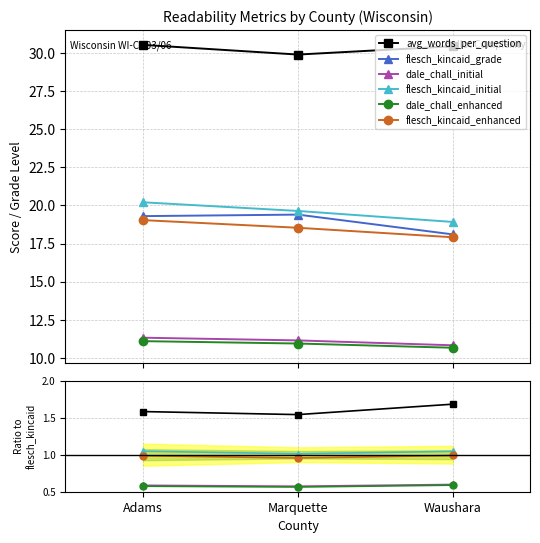

What is the minimum value shown in the chart?

0.6